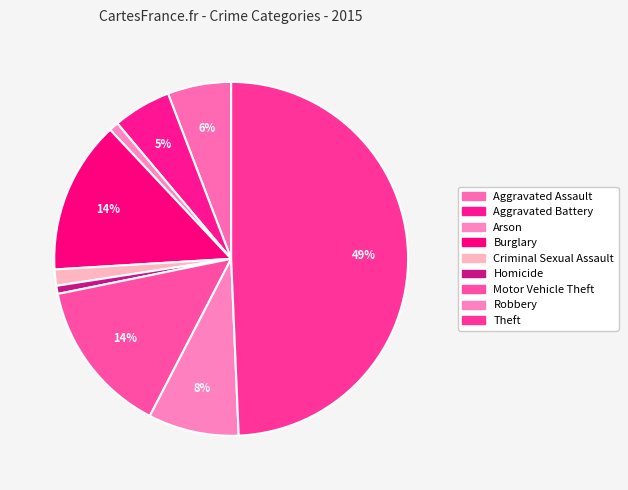

Is the sum of Burglary and Arson greater than half?

No